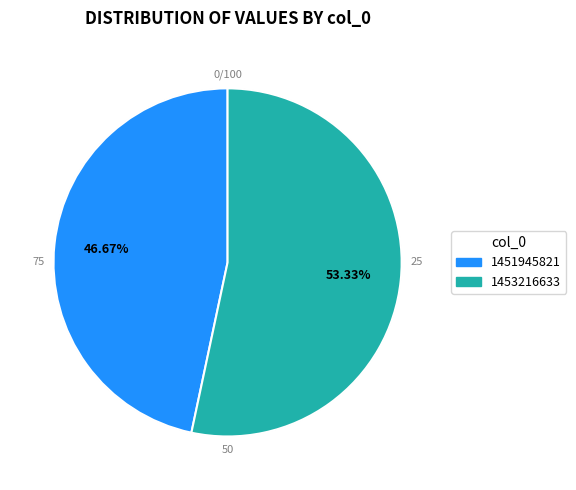

How much of the chart is everything except 1453216633?

46.7%